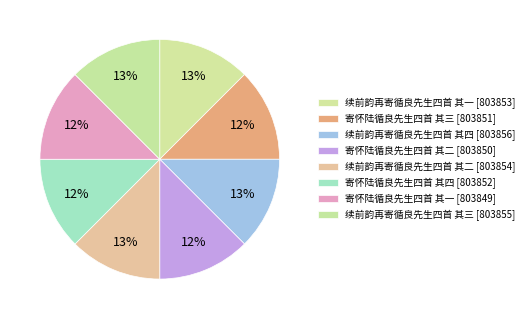

Which slice is the largest?

续前韵再寄循良先生四首 其四